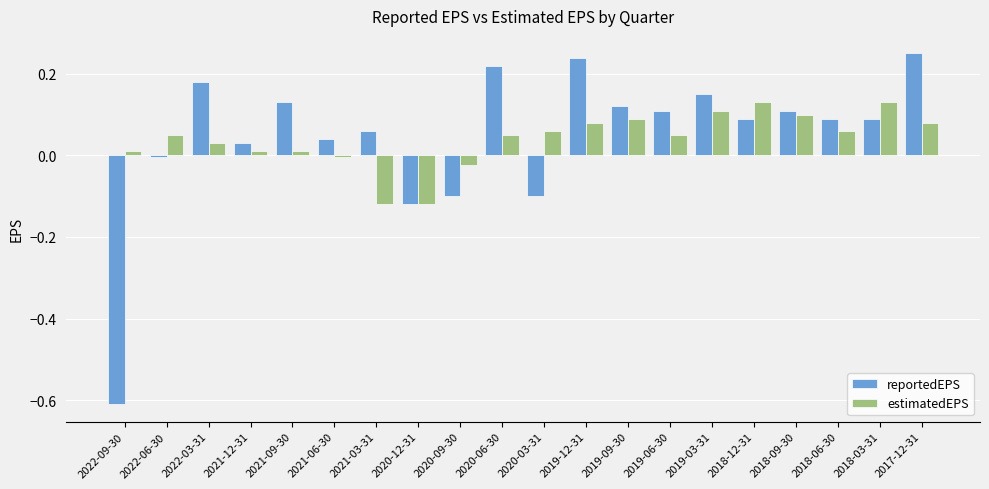

Rank the series by their maximum value, from lowest to highest.

estimatedEPS, reportedEPS